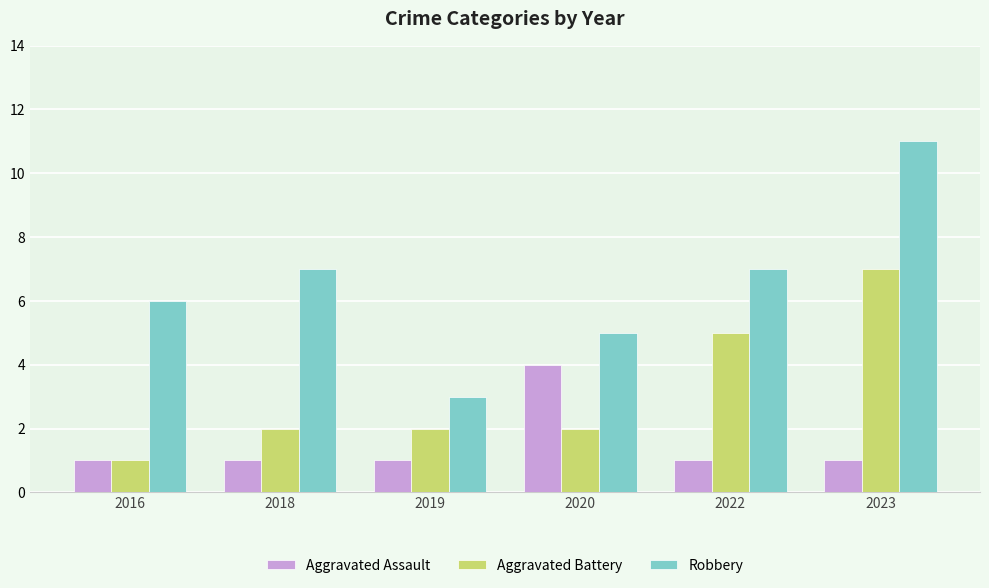

At 2020, list the series in order from smallest to largest.

Aggravated Battery, Aggravated Assault, Robbery